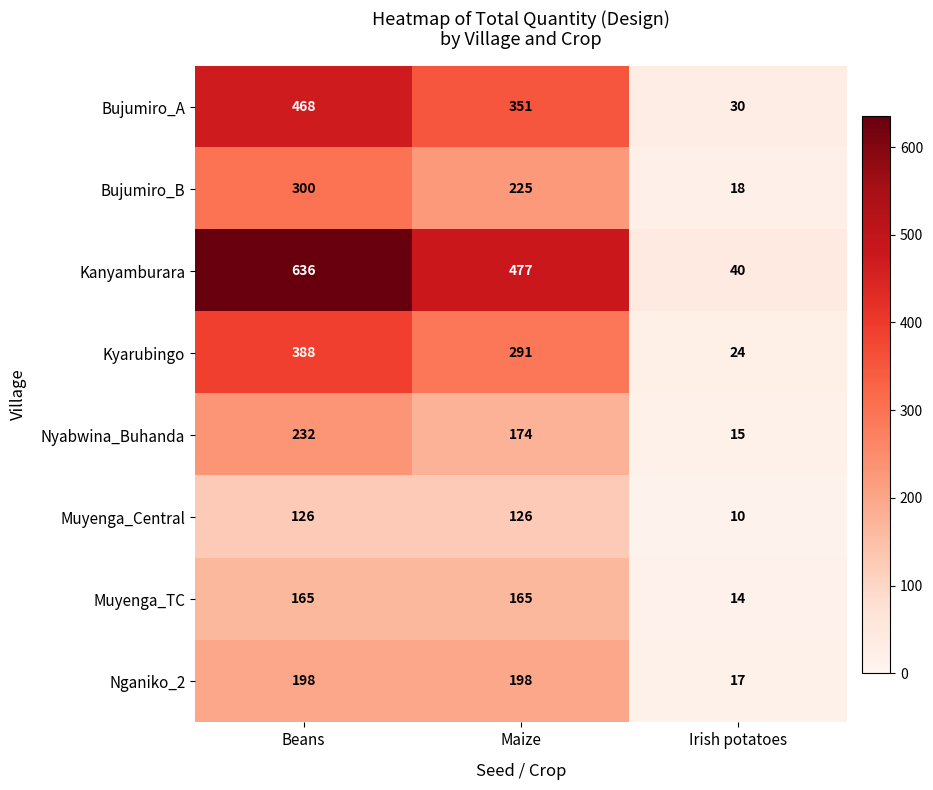

The value of Bujumiro_A at Maize is 351. True or false?

True